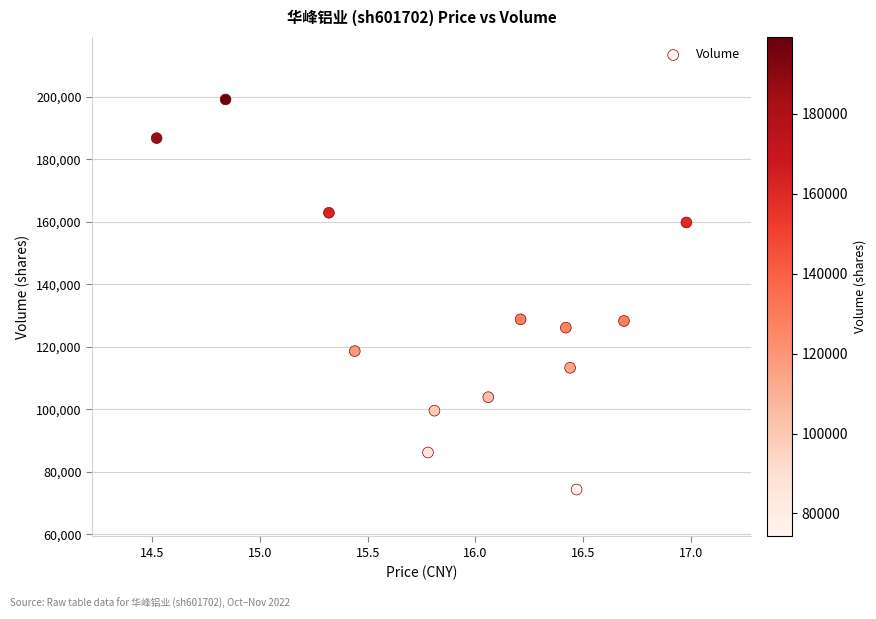

What is the range of Y values (max minus min)?

124916